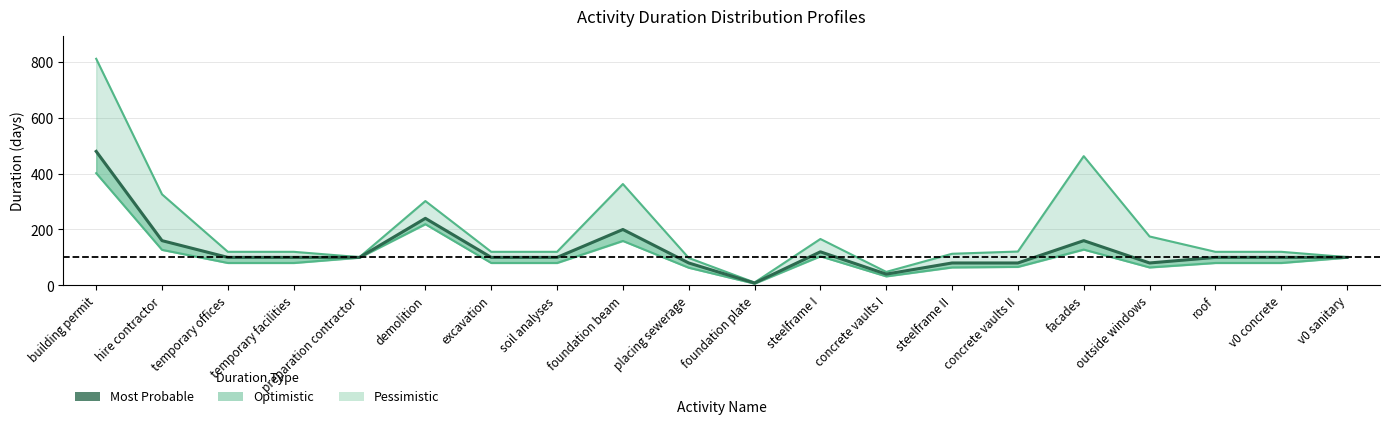

What is the label of the 16th point from the left?

facades